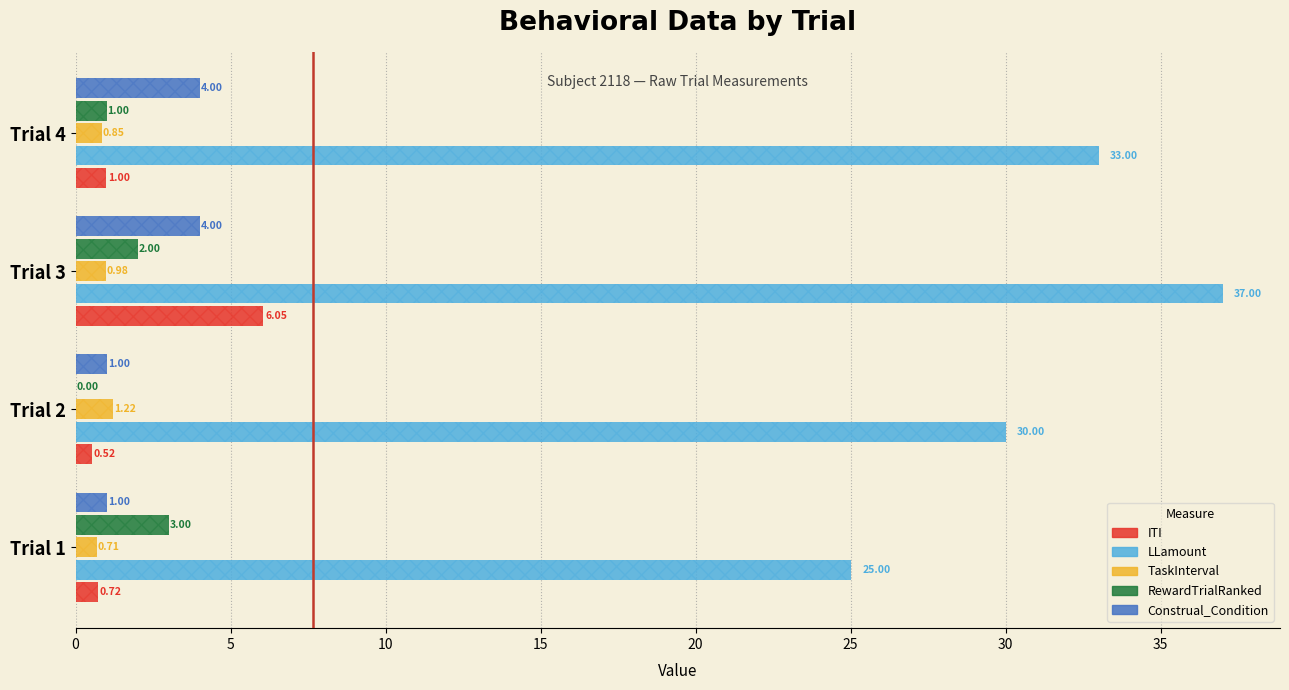

At how many categories does at least one series exceed 22?

4